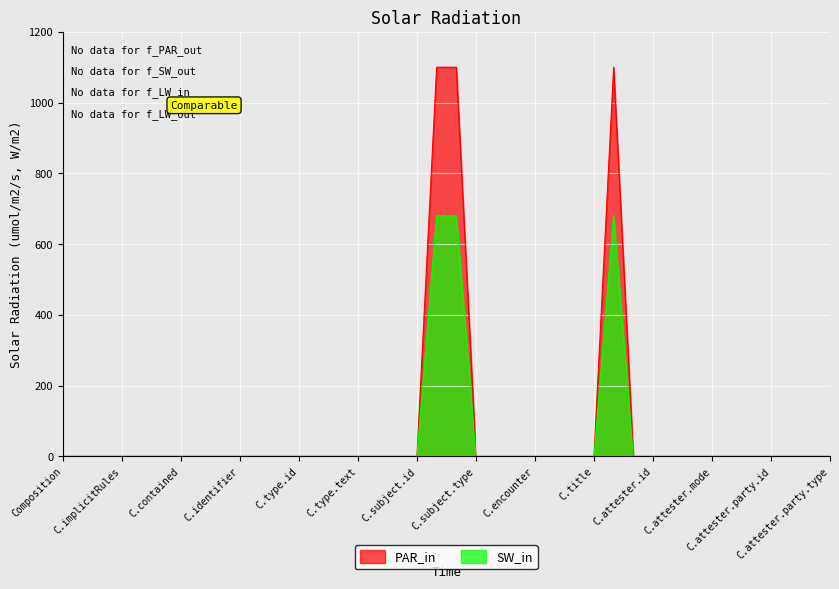

List the series in order of their overall mean, lowest first.

SW_in, PAR_in